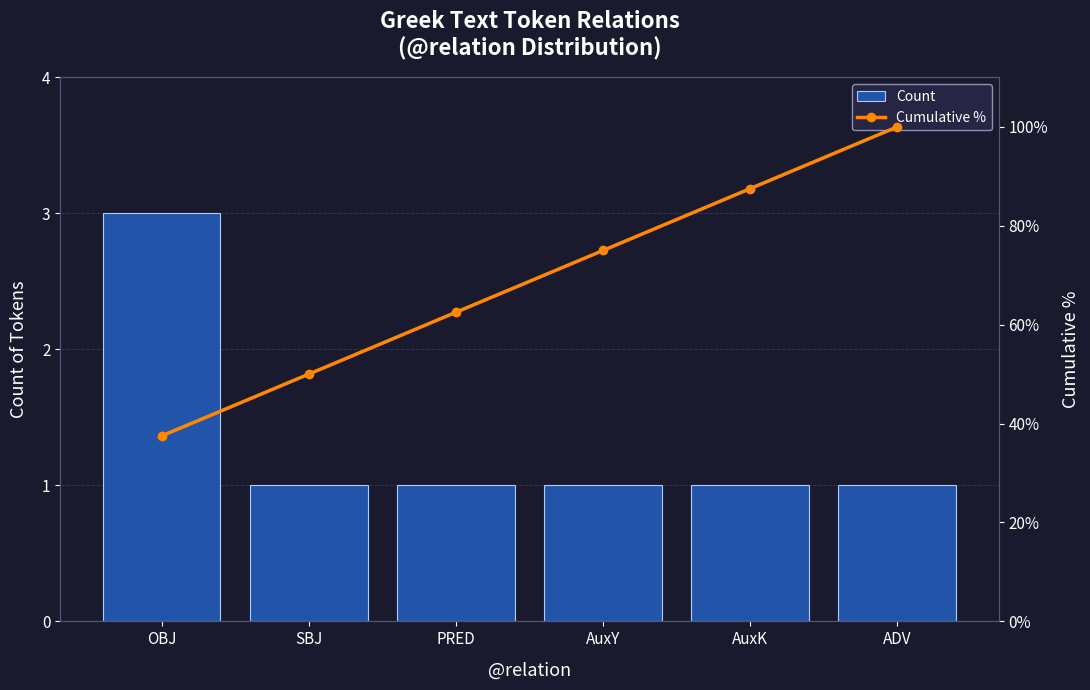

Where is Count nearest to the value 2?

OBJ